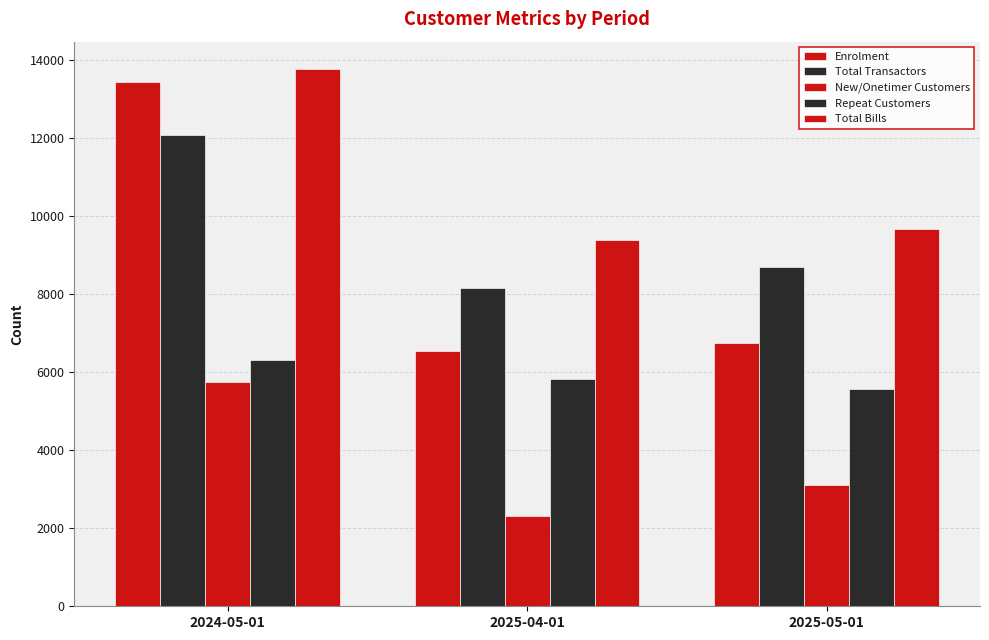

What is the label of the 3rd bar from the right?

2024-05-01